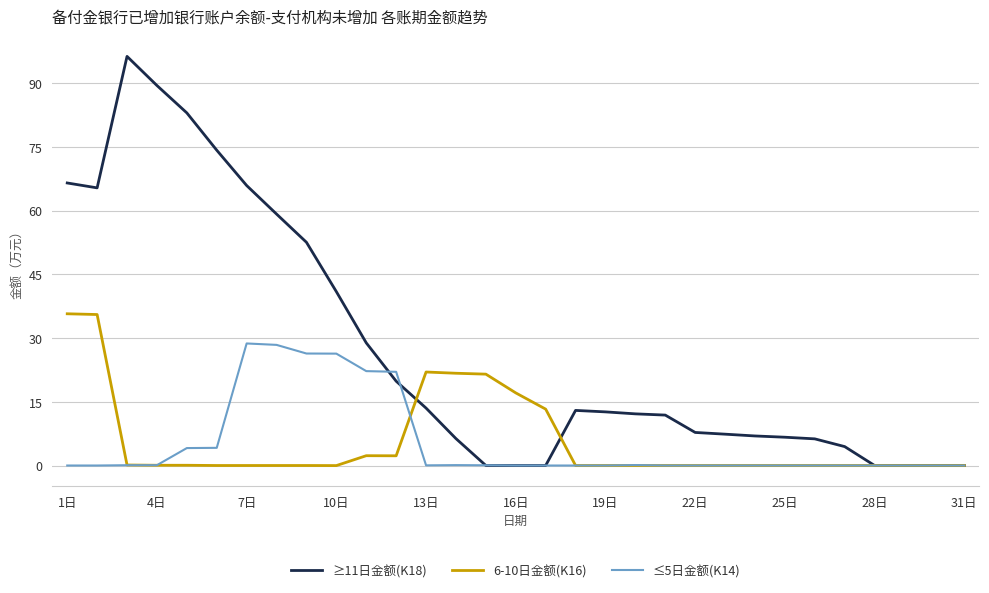

What is the greatest value displayed?

96.3